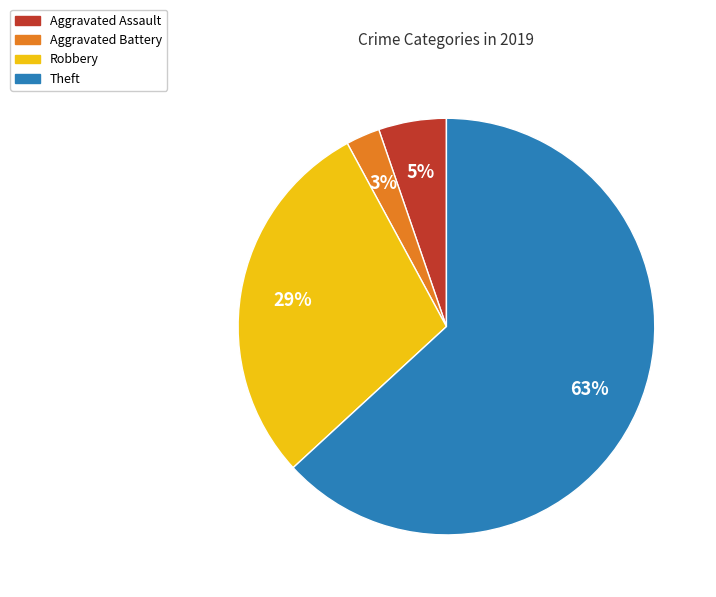

Which has a higher value, Aggravated Battery or Theft?

Theft